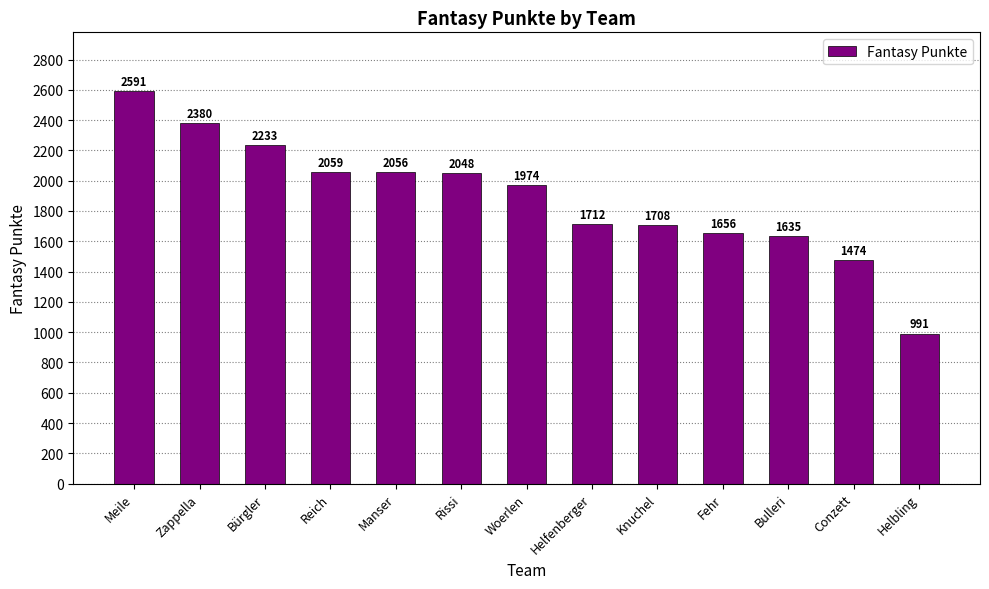

What is the label of the 11th bar from the left?

Bulleri